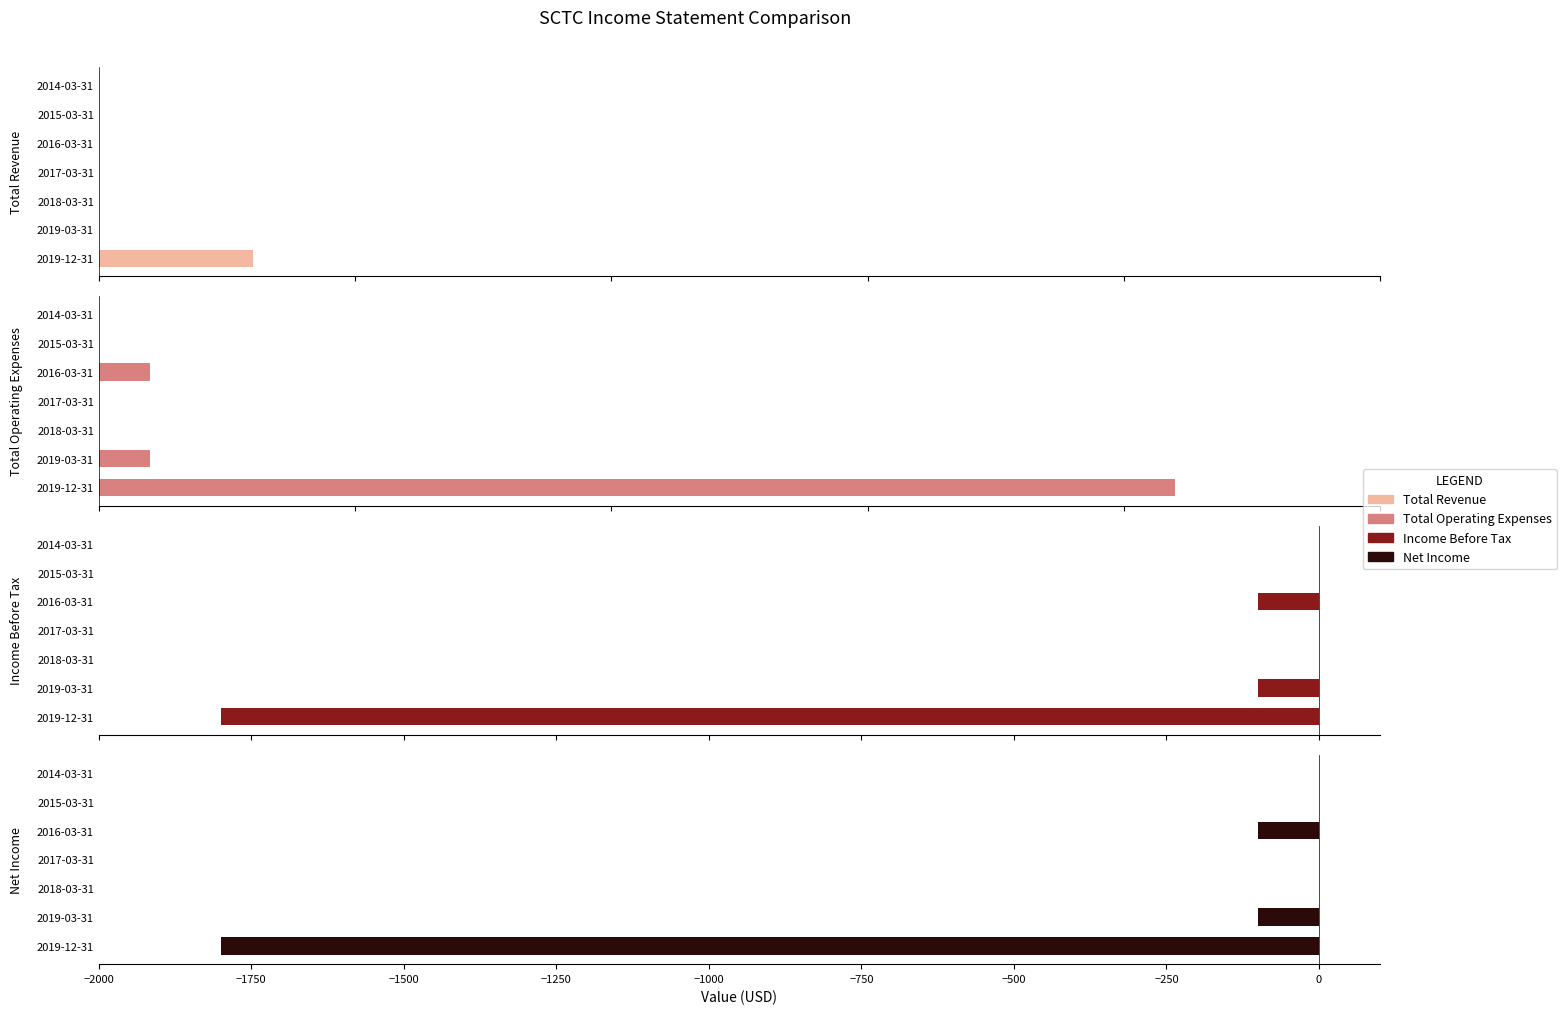

The value of Net Income at 2015-03-31 is 701. True or false?

False